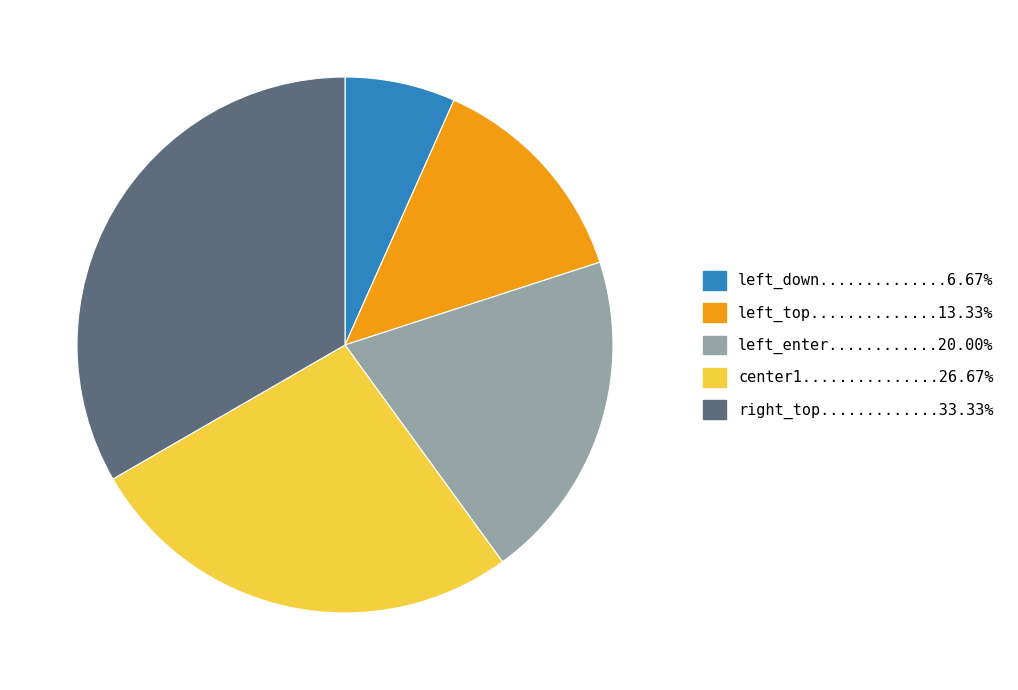

Is there any slice that represents more than half of the pie?

No